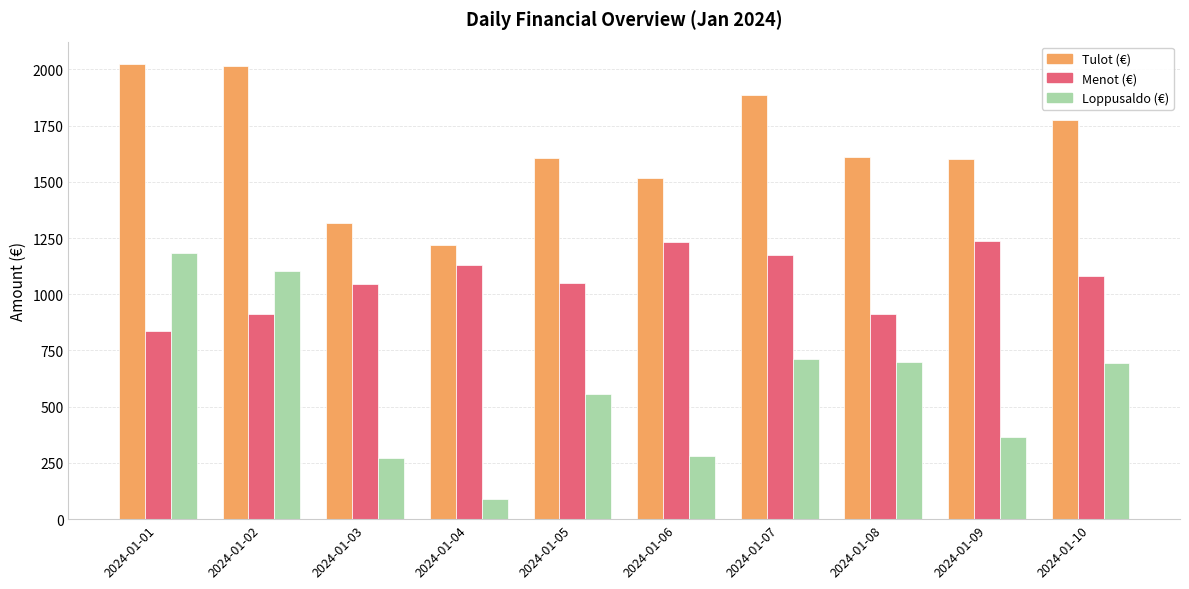

At which label does Tulot (€) first exceed 1611?

2024-01-01